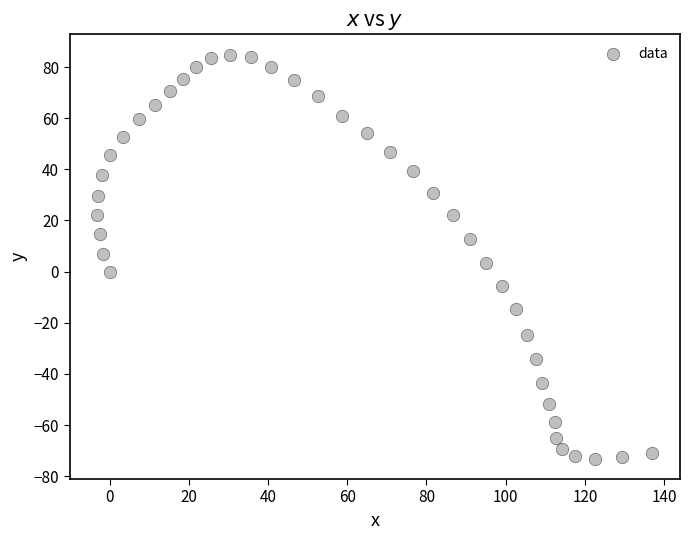

What is the range of X values (max minus min)?

140.1